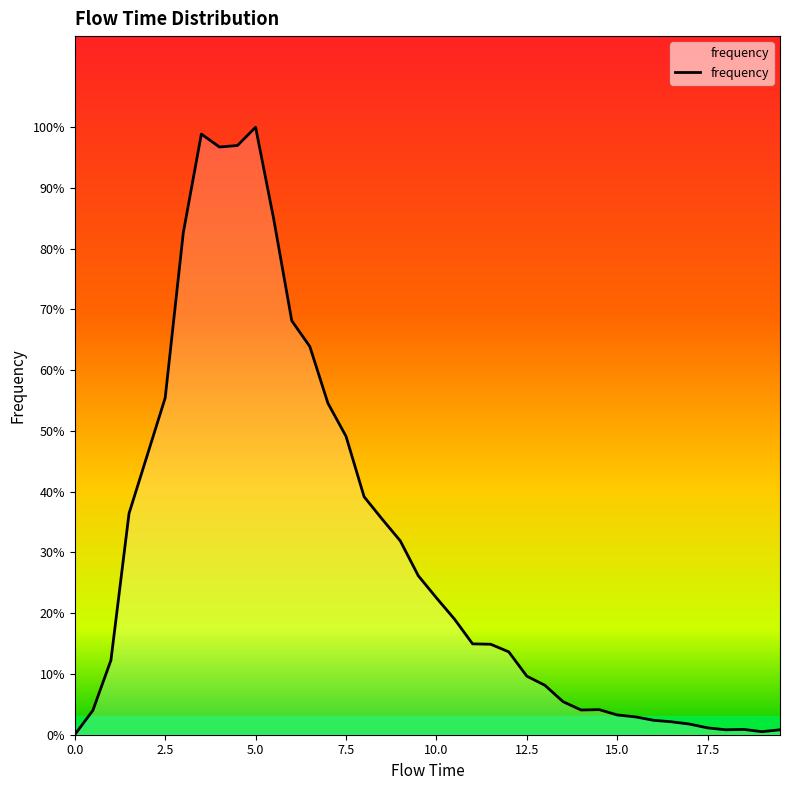

List the labels in order of value, smallest first.

0.0, 19.0, 18.0, 19.5, 18.5, 17.5, 17.0, 16.5, 16.0, 15.5, 15.0, 0.5, 14.0, 14.5, 13.5, 13.0, 12.5, 1.0, 12.0, 11.5, 11.0, 10.5, 10.0, 9.5, 9.0, 8.5, 1.5, 8.0, 2.0, 7.5, 7.0, 2.5, 6.5, 6.0, 3.0, 5.5, 4.0, 4.5, 3.5, 5.0